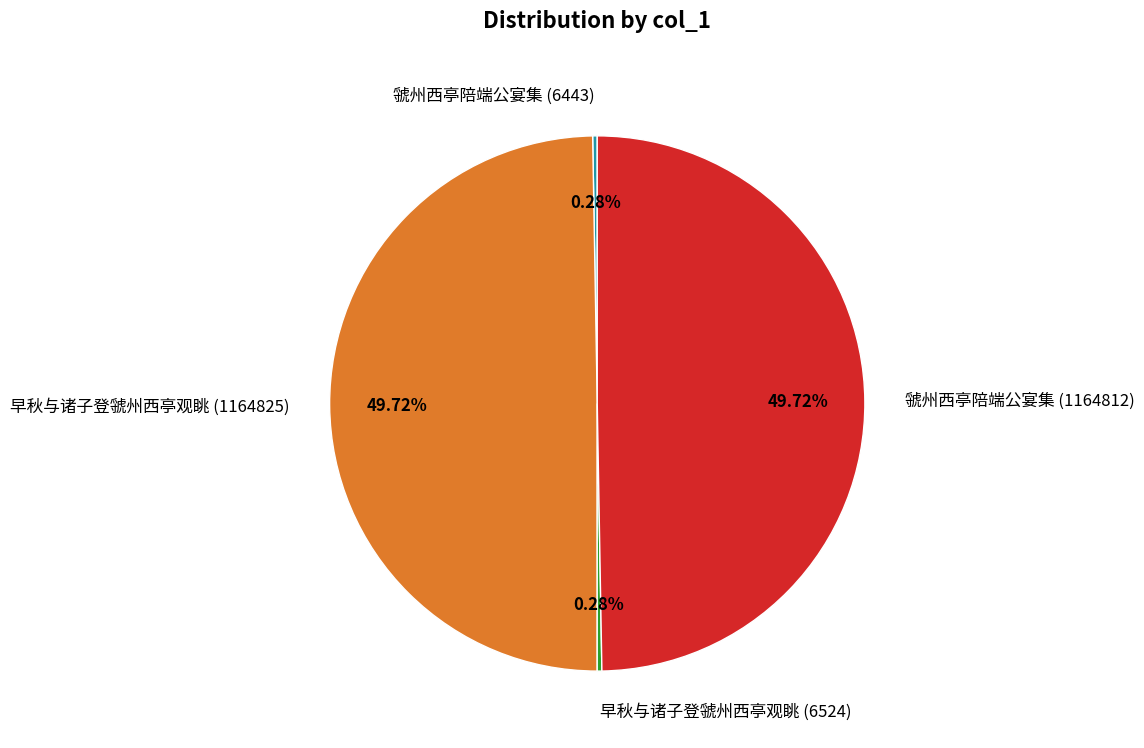

Approximately how many times larger is the value at 虢州西亭陪端公宴集 (1164812) compared to 早秋与诸子登虢州西亭观眺 (6524)?

178.5